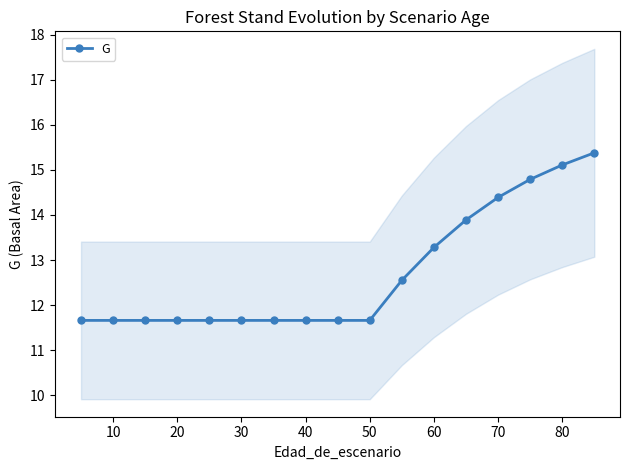

What is the difference between the second highest and minimum values?

3.4